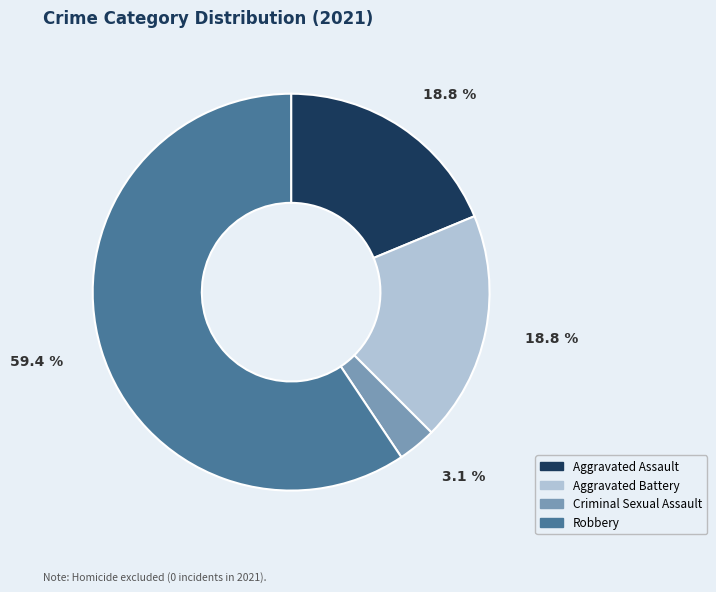

Count the number of slices in the pie.

4